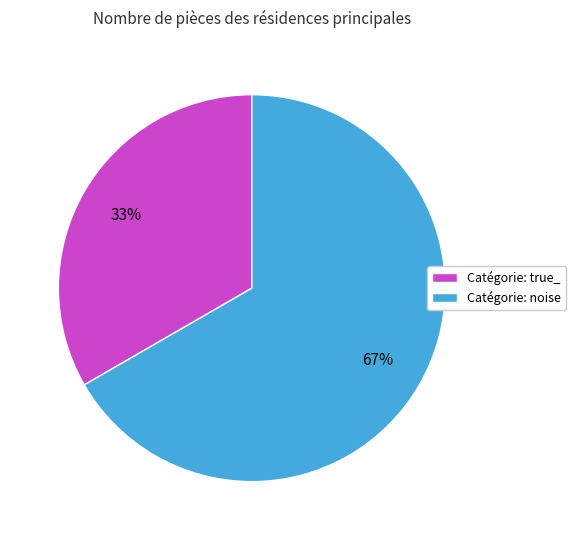

To the nearest percent, what is the combined percentage of Catégorie: noise and Catégorie: true_?

100%